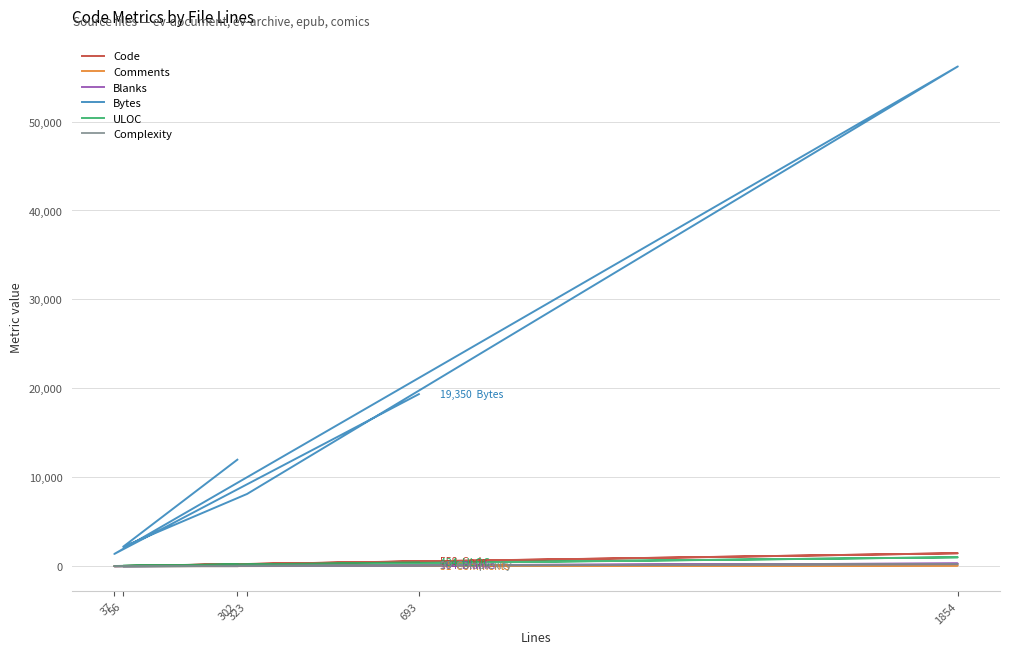

How many values in the Blanks series are below 50?

3